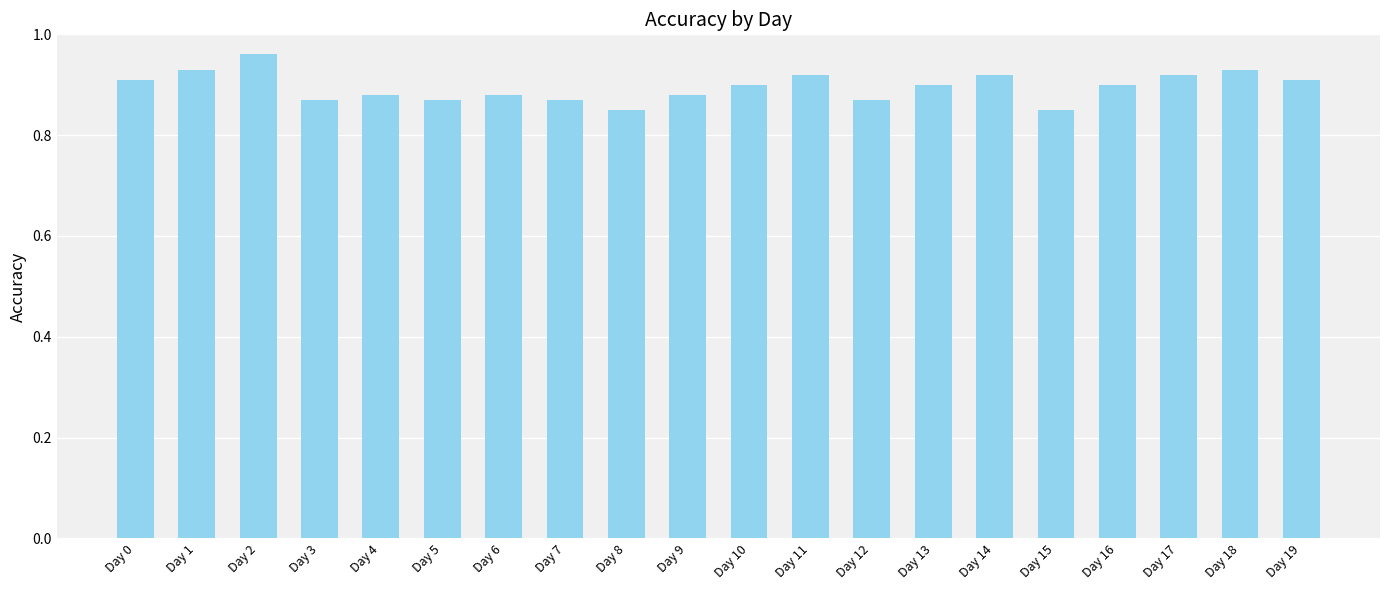

Which has a higher value, Day 14 or Day 12?

Day 14